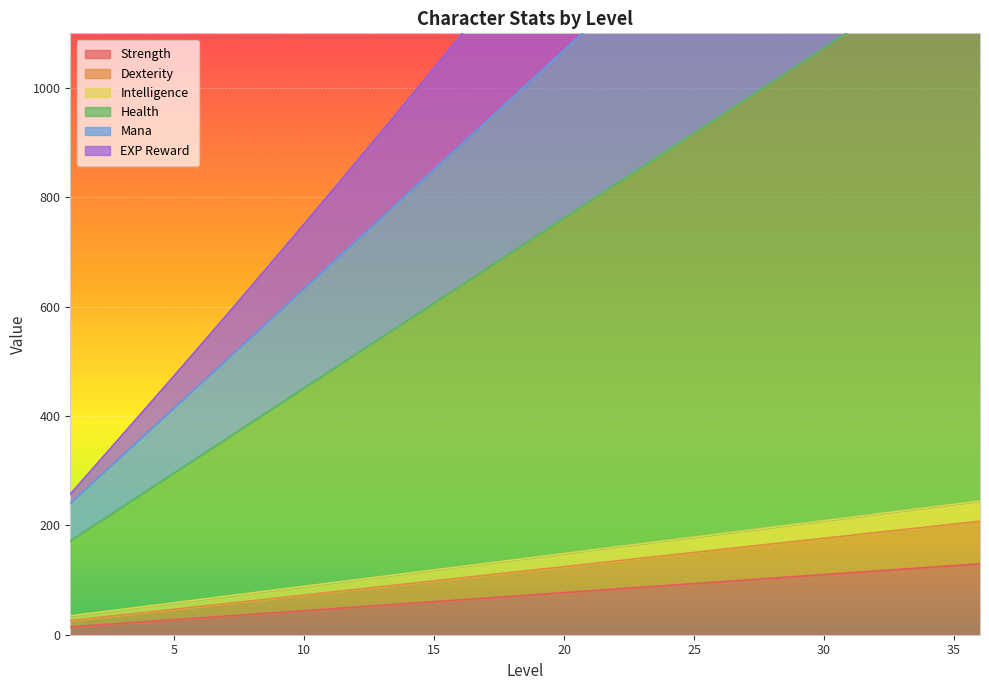

Rank the series by their maximum value, from lowest to highest.

Strength, Dexterity, Intelligence, Health, Mana, EXP Reward